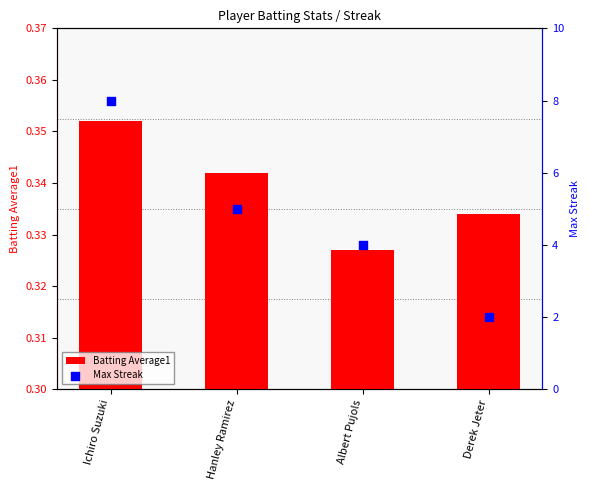

At which category is the sum across all series the highest?

Ichiro Suzuki